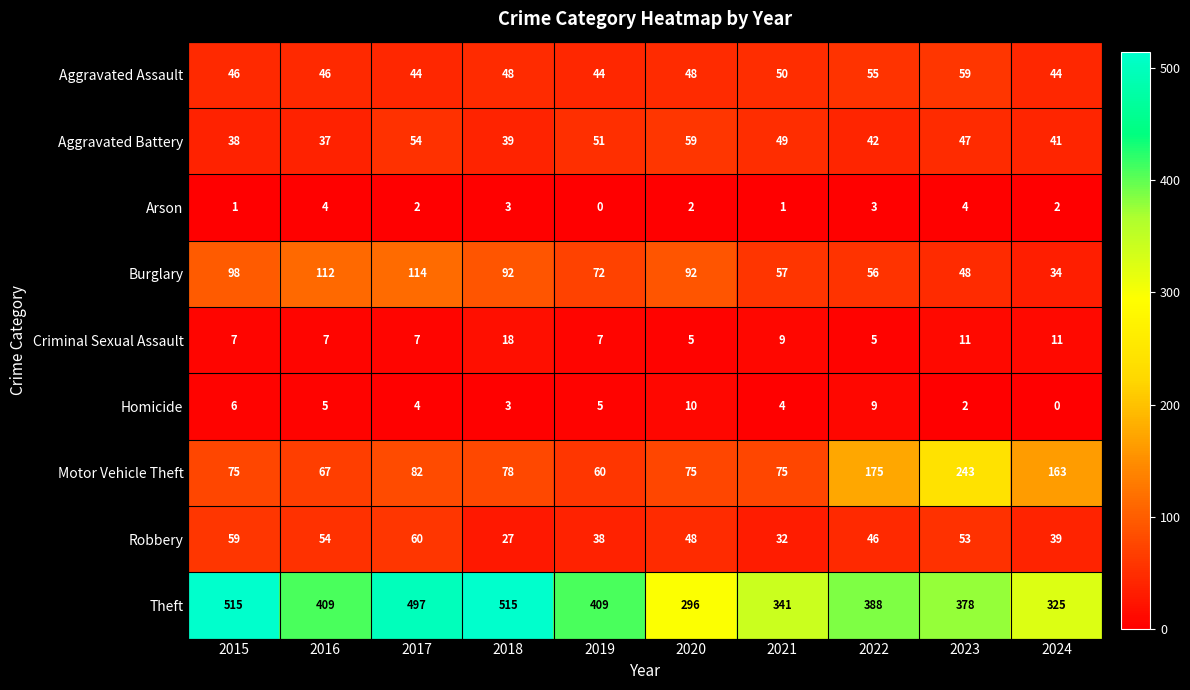

List the labels in order of Aggravated Battery value, largest first.

2020, 2017, 2019, 2021, 2023, 2022, 2024, 2018, 2015, 2016